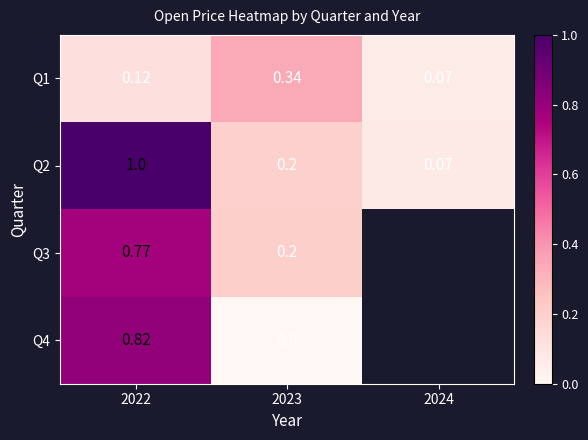

Count the number of data series in this chart.

4